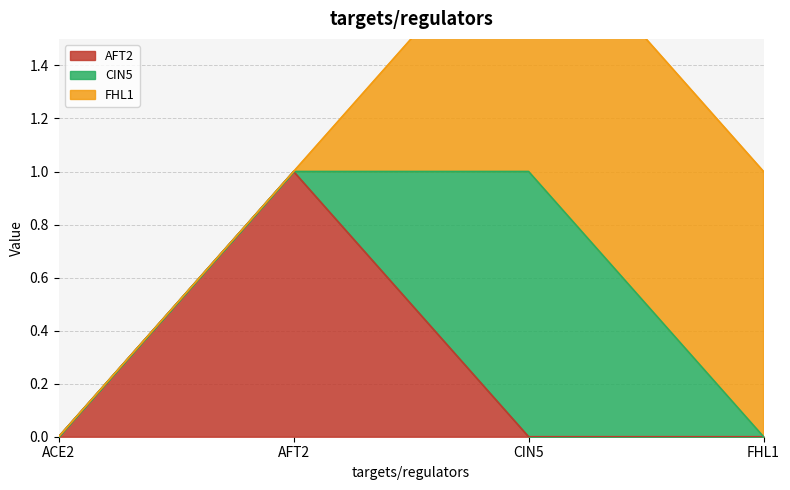

What is the difference between the highest and lowest values at AFT2?

1